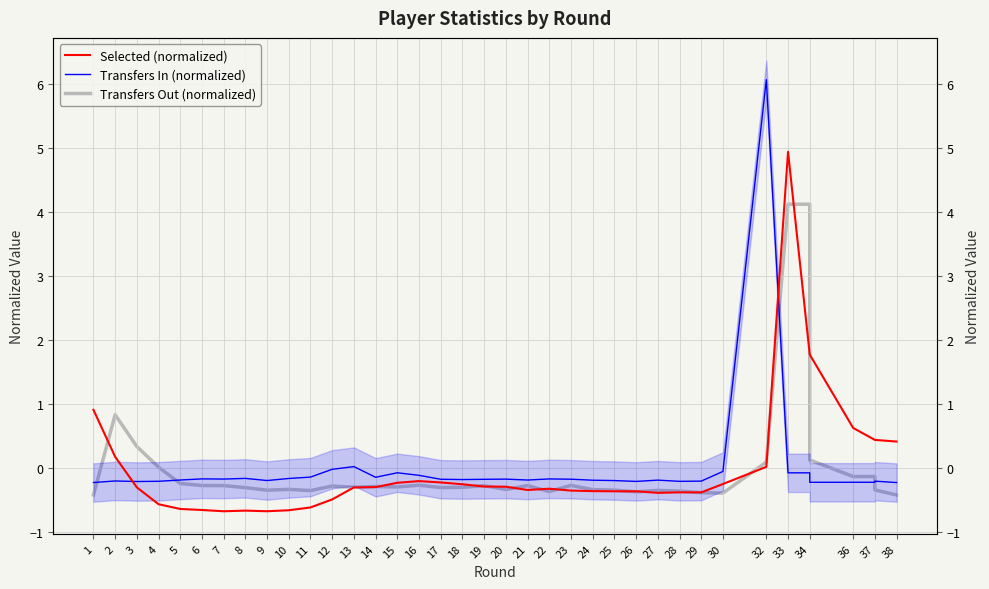

At which label does Selected (normalized) first exceed 0?

1